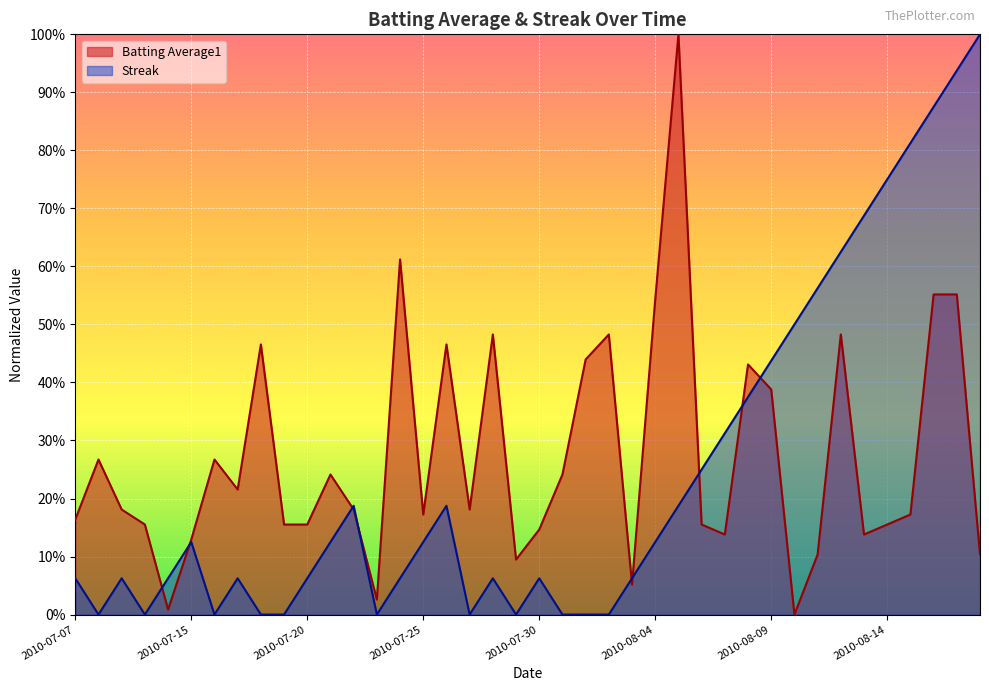

At which category is the sum across all series the highest?

2010-08-17